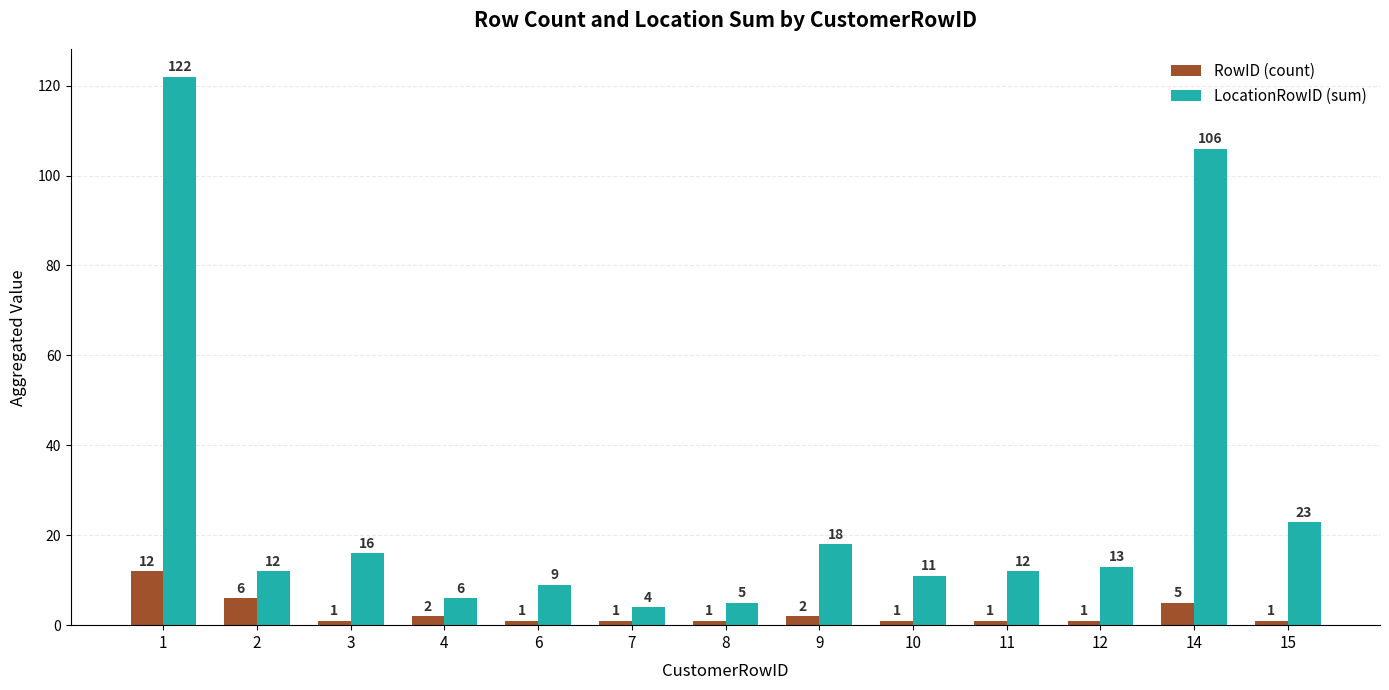

Reading left to right, transcribe all the data shown in this chart.

RowID (count): 1=12	2=6	3=1	4=2	6=1	7=1	8=1	9=2	10=1	11=1	12=1	14=5	15=1
LocationRowID (sum): 1=122	2=12	3=16	4=6	6=9	7=4	8=5	9=18	10=11	11=12	12=13	14=106	15=23